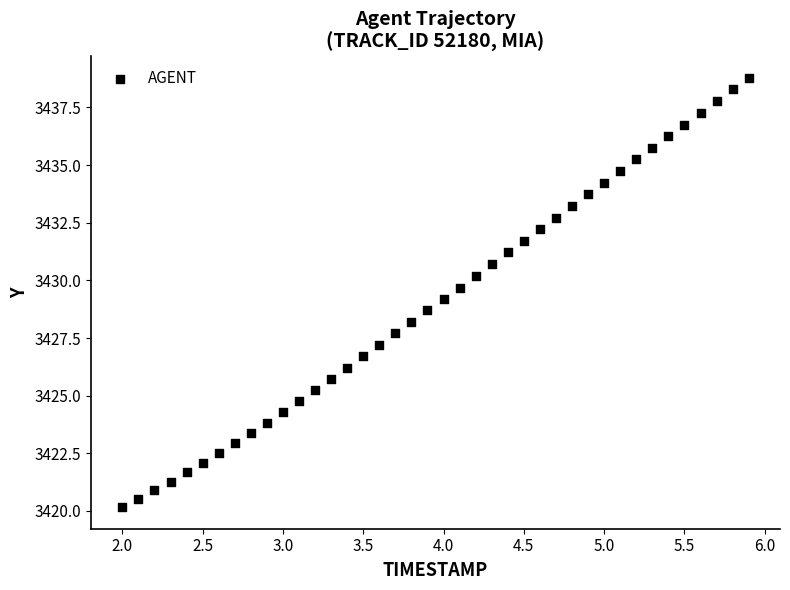

What is the range of X values (max minus min)?

3.9